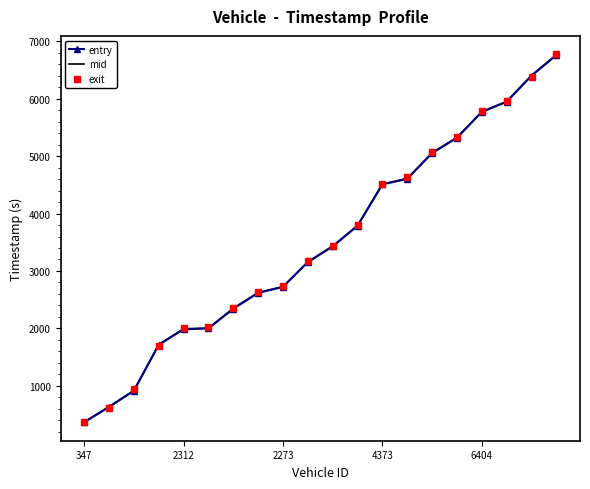

Which series has the largest range (max minus min)?

exit